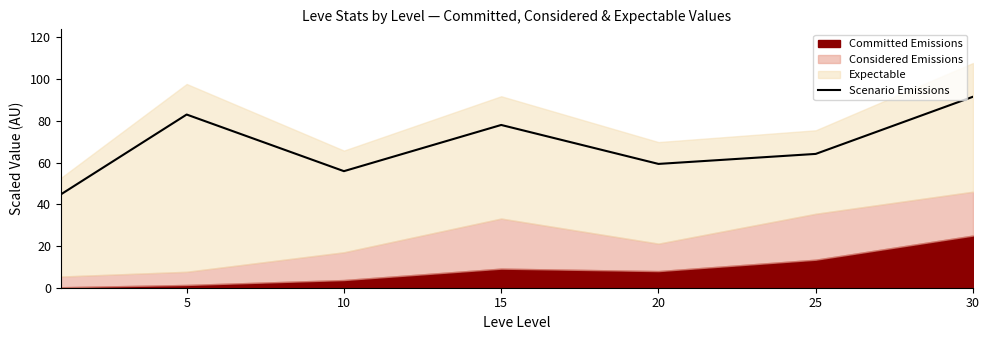

What is the value of the 5th point from the left?

59.3